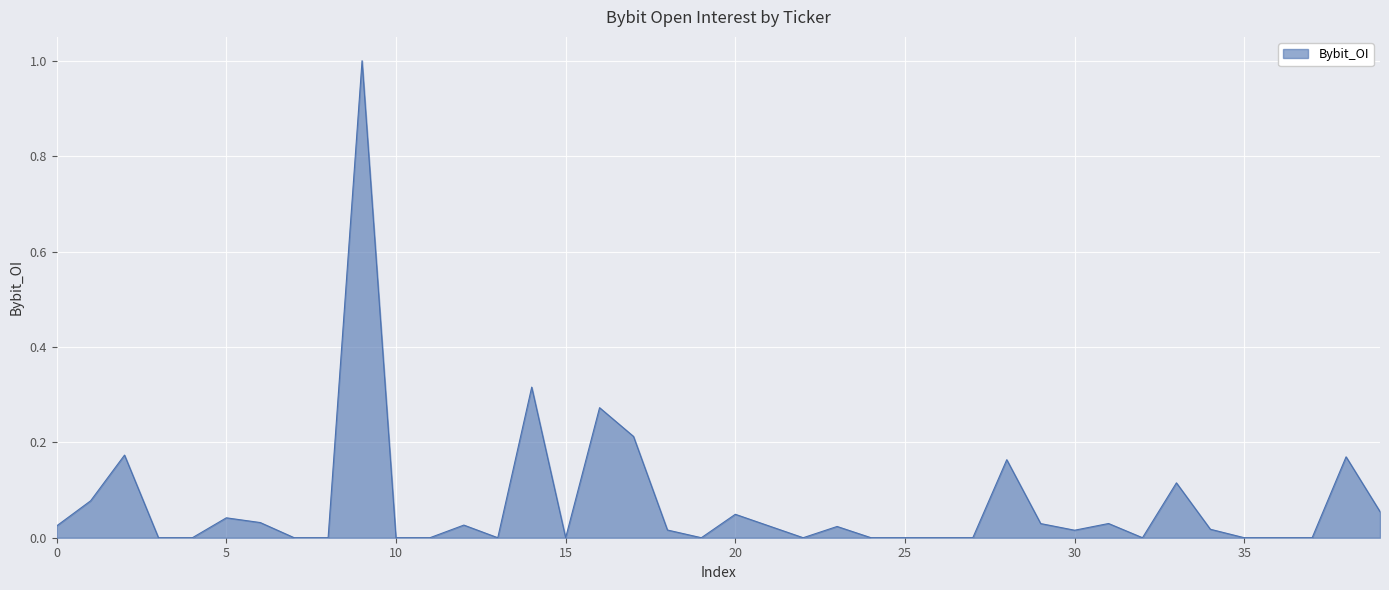

Does the chart display data point markers on the line(s)?

No